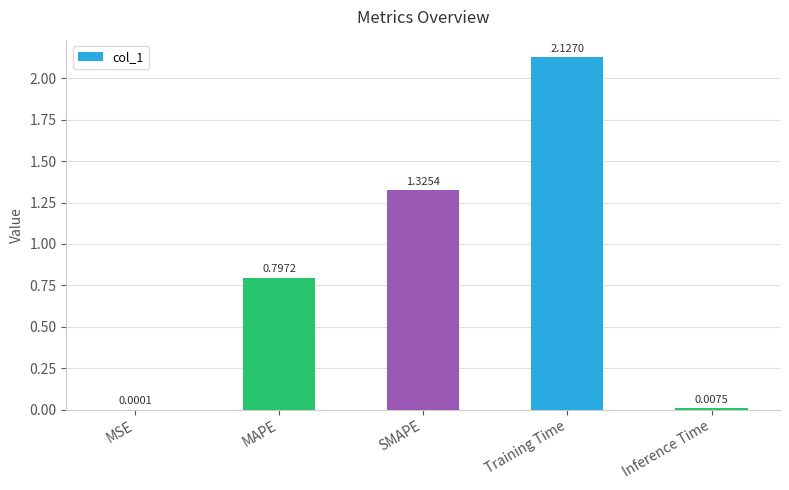

Is it true that the value at Training Time is 3.0?

False